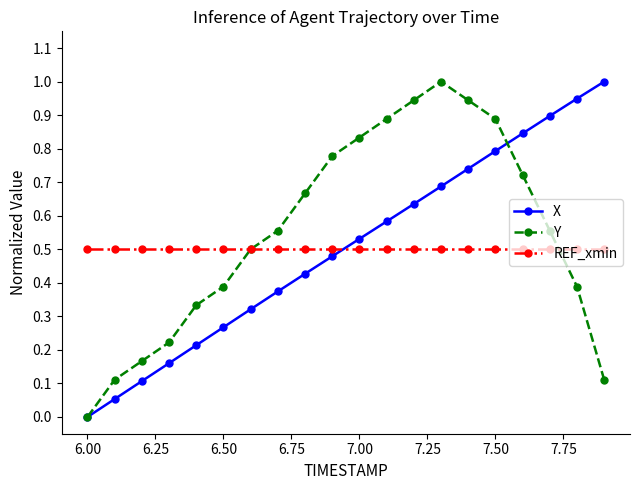

True or false: REF_xmin and X intersect in this chart.

True